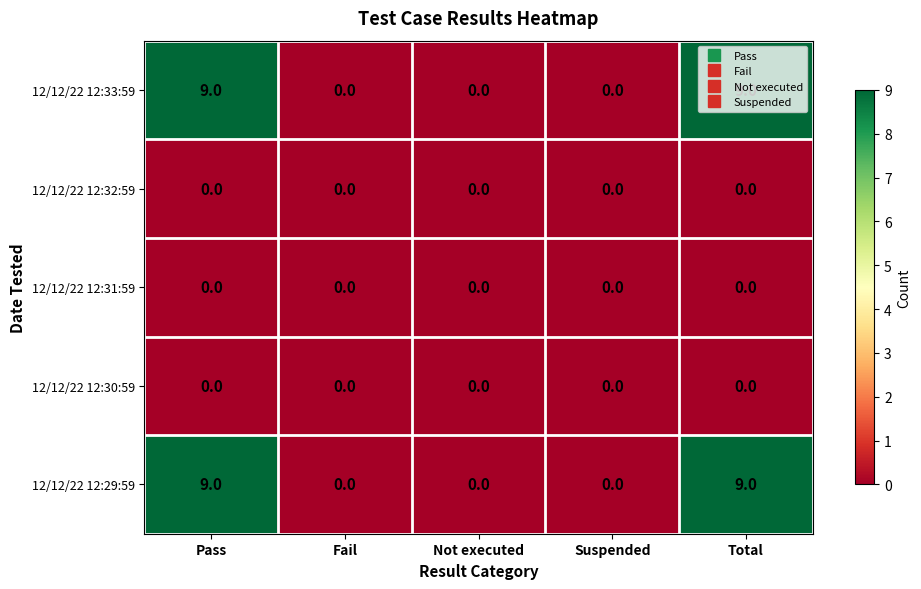

What is the difference between the 12/12/22 12:29:59 values at Fail and Total?

9